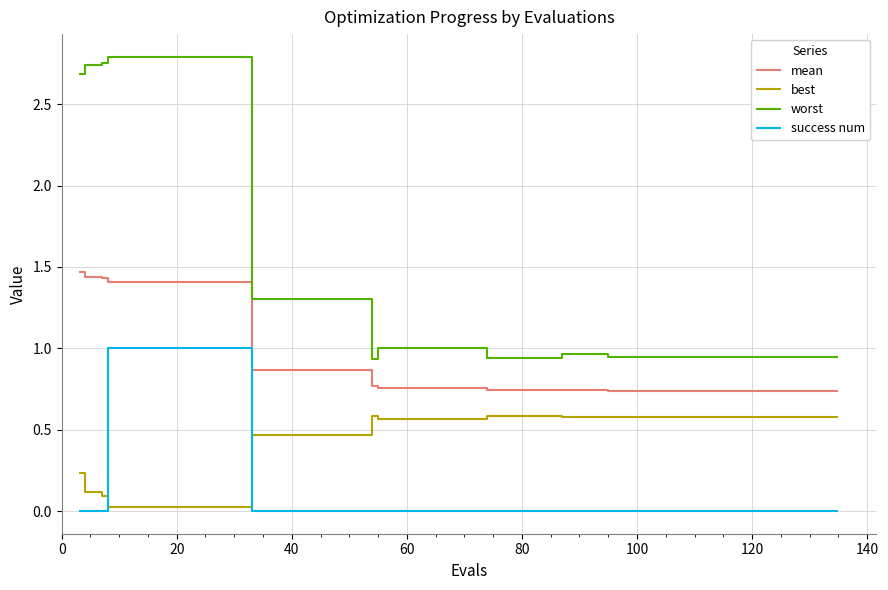

How many success num values are between 0 and 1?

40